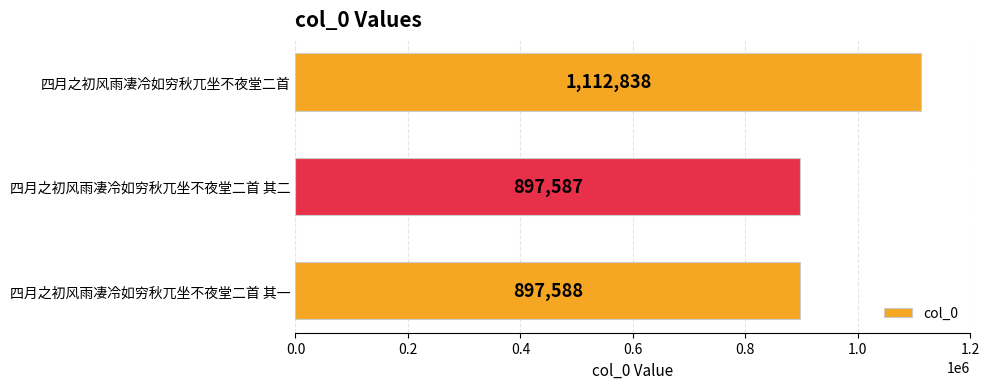

True or false: the data shows 234730 at 四月之初风雨凄冷如穷秋兀坐不夜堂二首 其一.

False